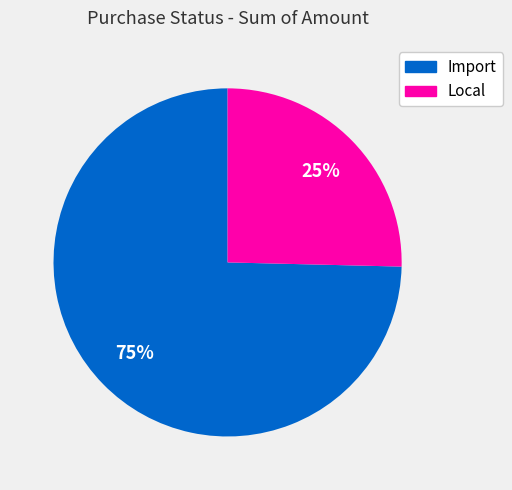

Which category has the smallest portion of the pie?

Local